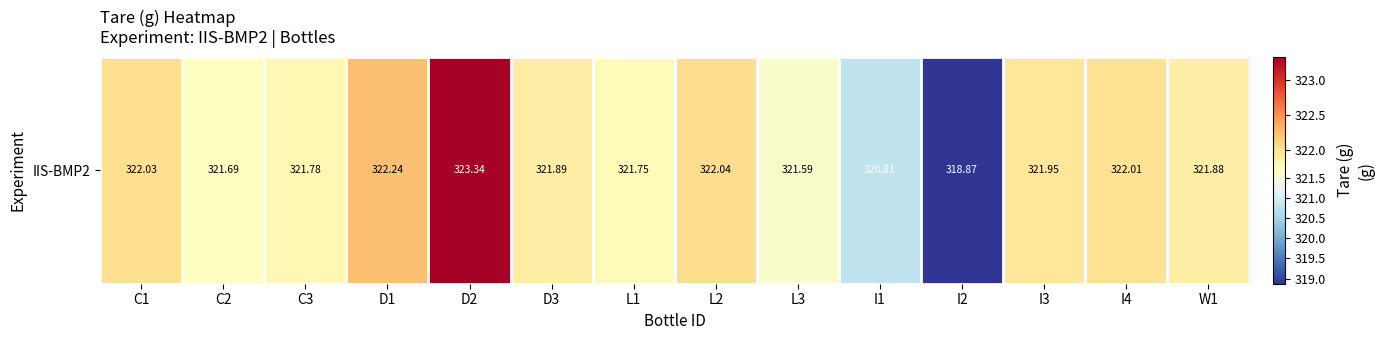

At which label is the value closest to 321?

I1